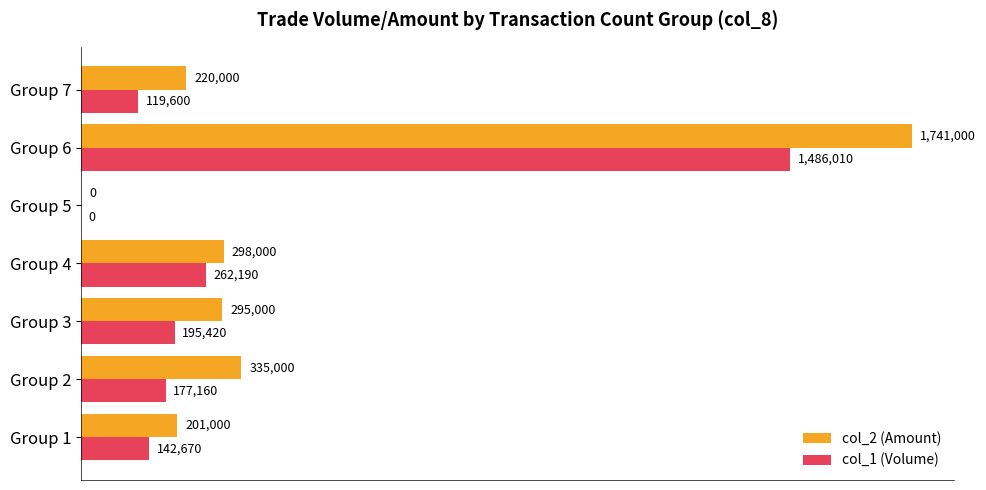

What are all the series names shown in the legend?

col_2 (Amount), col_1 (Volume)